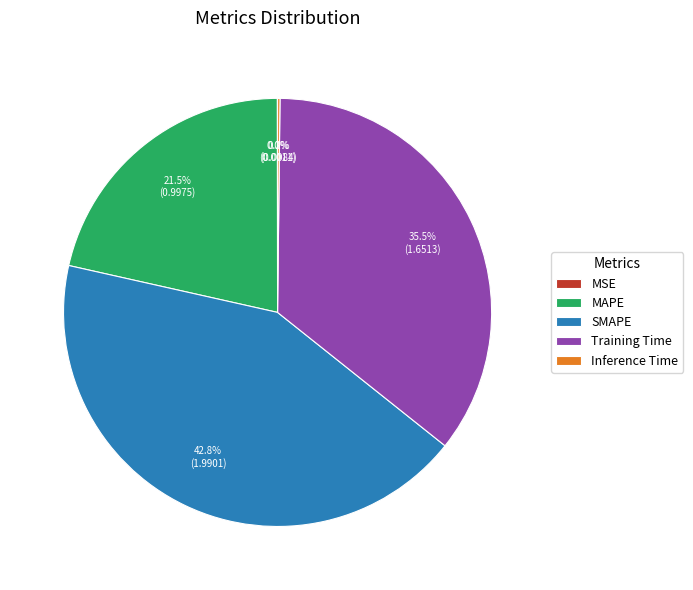

What is the total percentage of Training Time and SMAPE?

78.3%